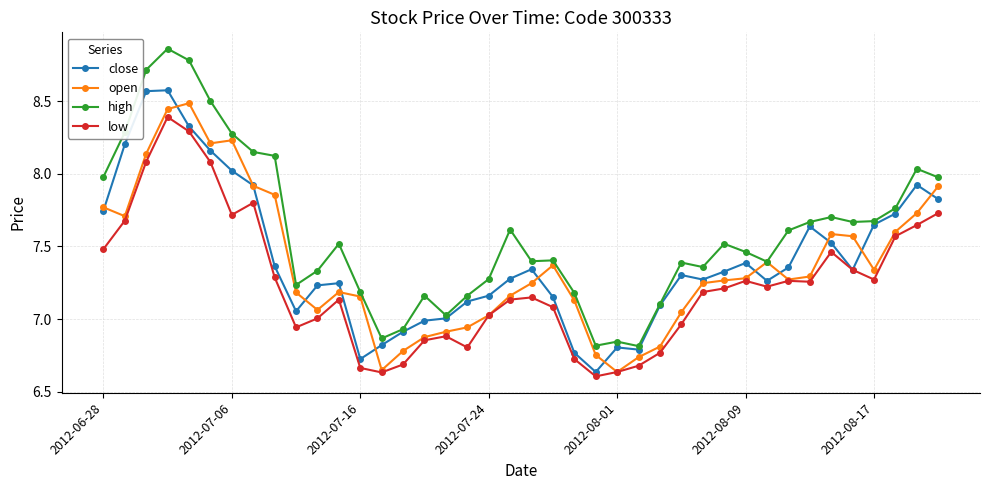

Which series has the largest total across all categories?

high